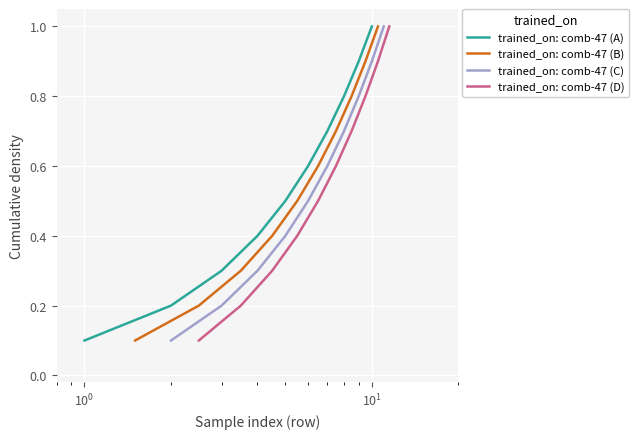

True or false: trained_on: comb-47 (C) and trained_on: comb-47 (B) cross at least once.

False